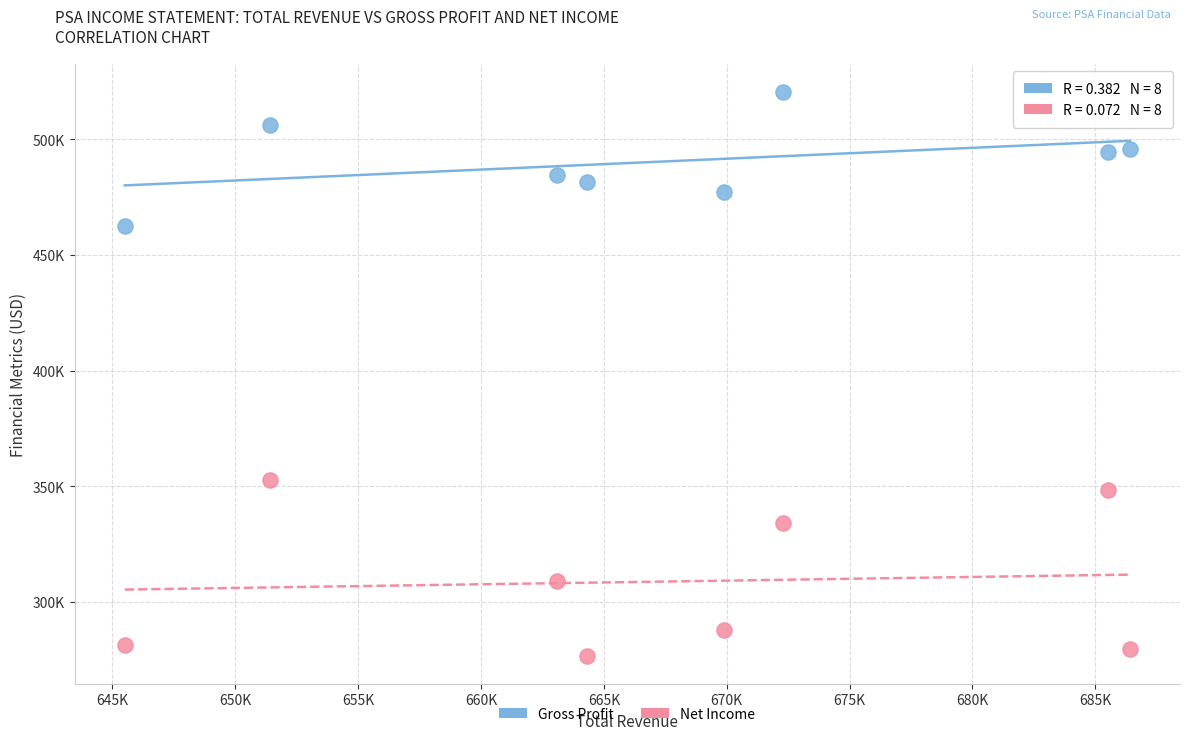

What are all the series names shown in the legend?

Gross Profit, Net Income